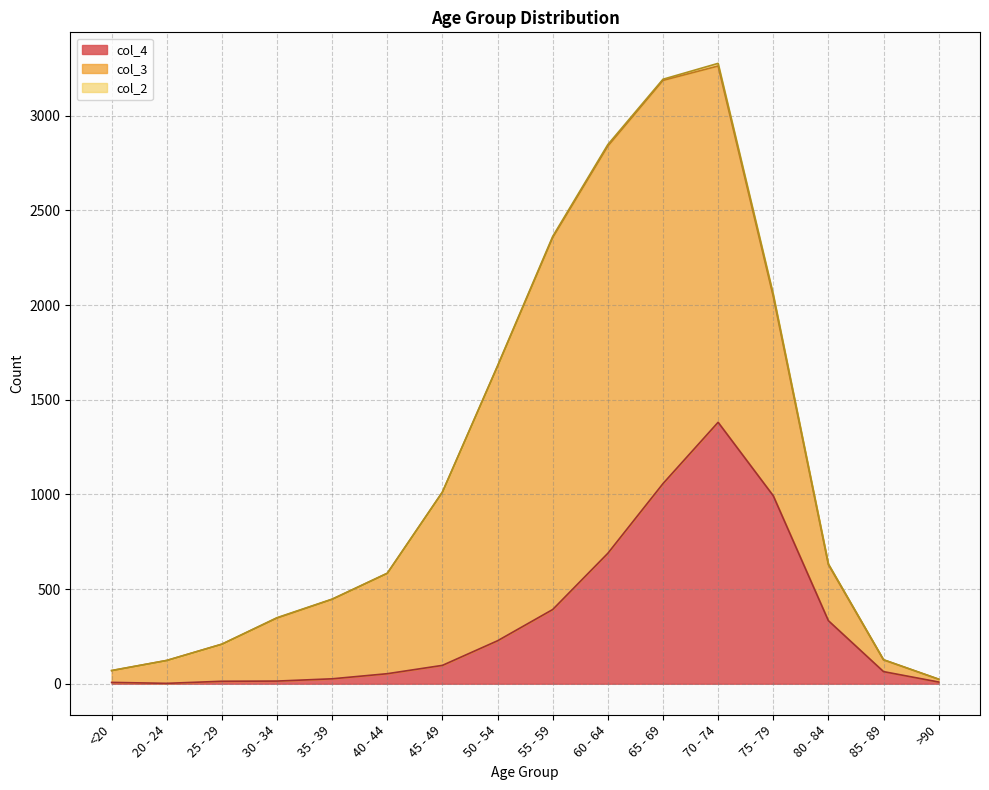

The value of col_4 at 70 - 74 is 630. True or false?

False